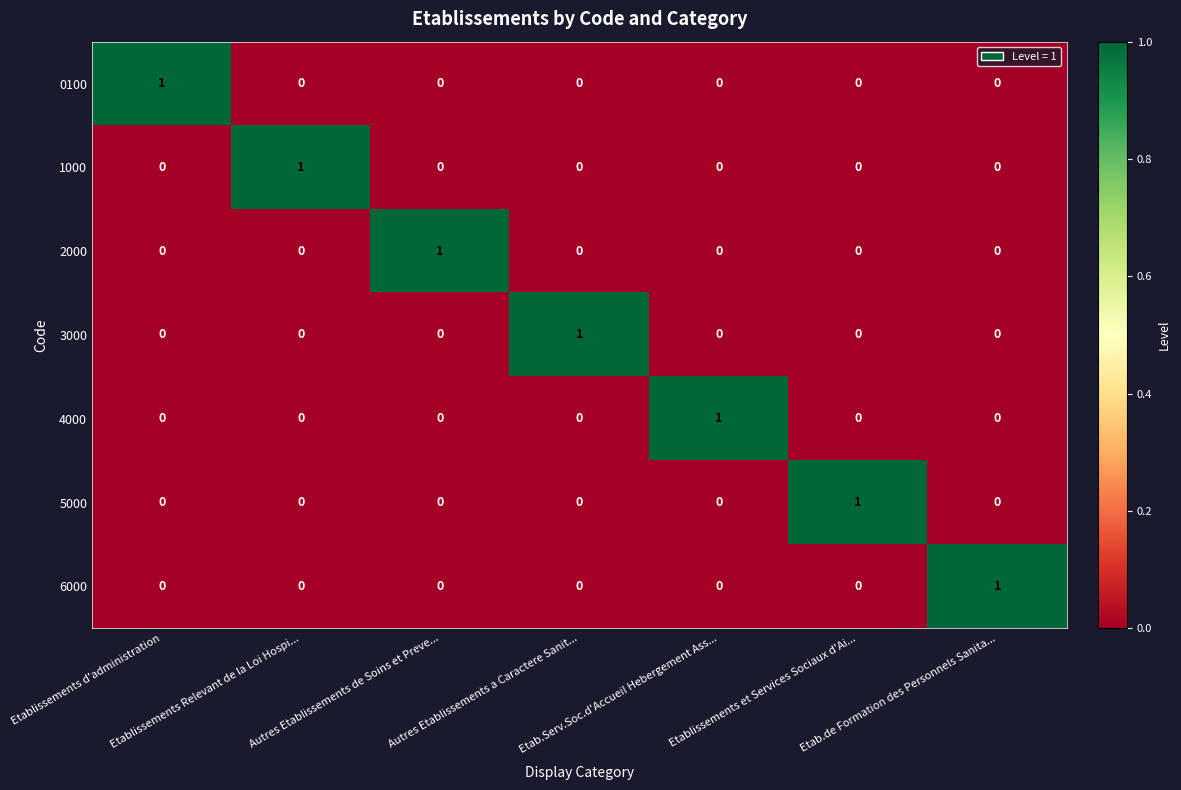

How many 0100 values are between 0 and 1?

7